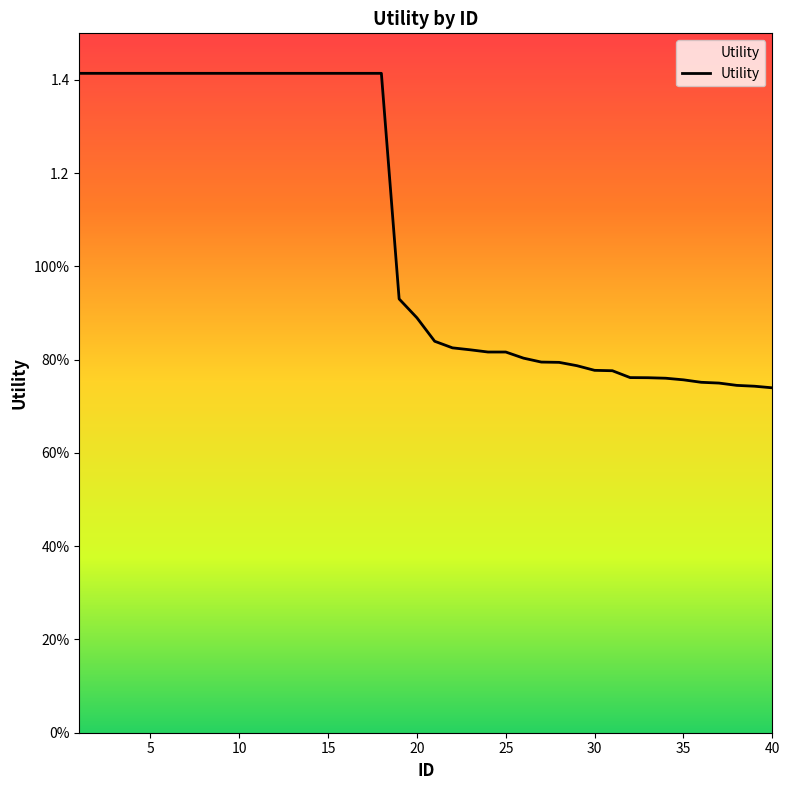

Is this an area chart (filled region under the line)?

Yes